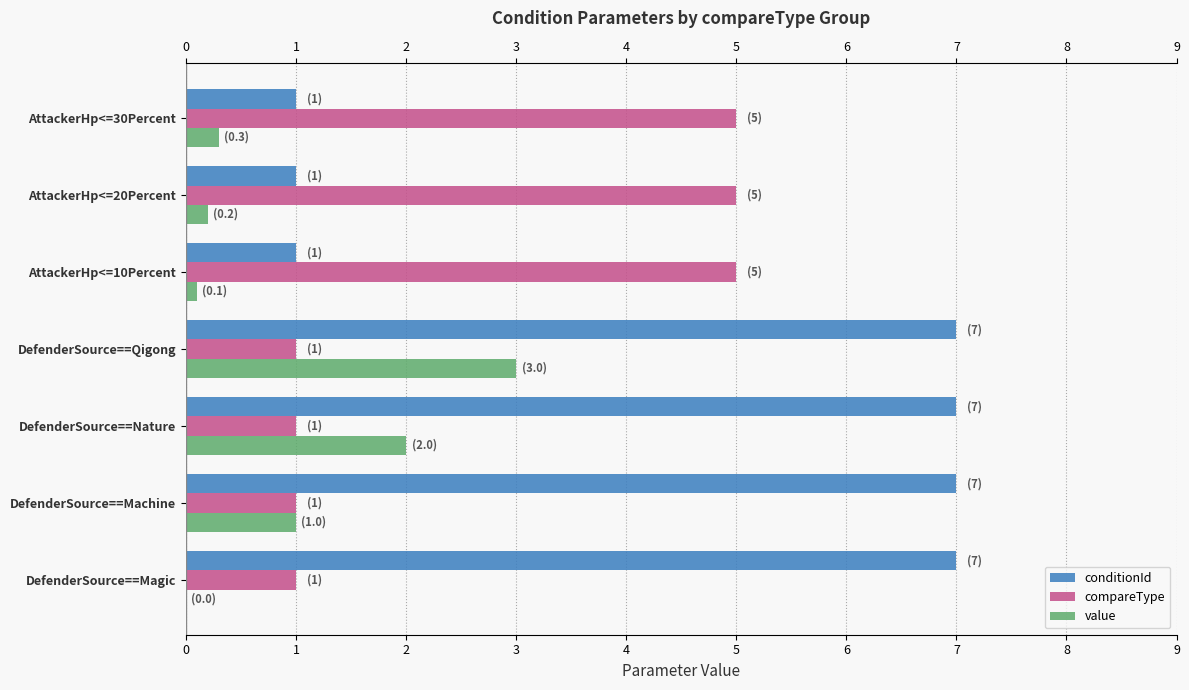

Reading left to right, what are all the values shown in this chart?

conditionId: 7.0	7.0	7.0	7.0	1.0	1.0	1.0
compareType: 1.0	1.0	1.0	1.0	5.0	5.0	5.0
value: 0.0	1.0	2.0	3.0	0.1	0.2	0.3